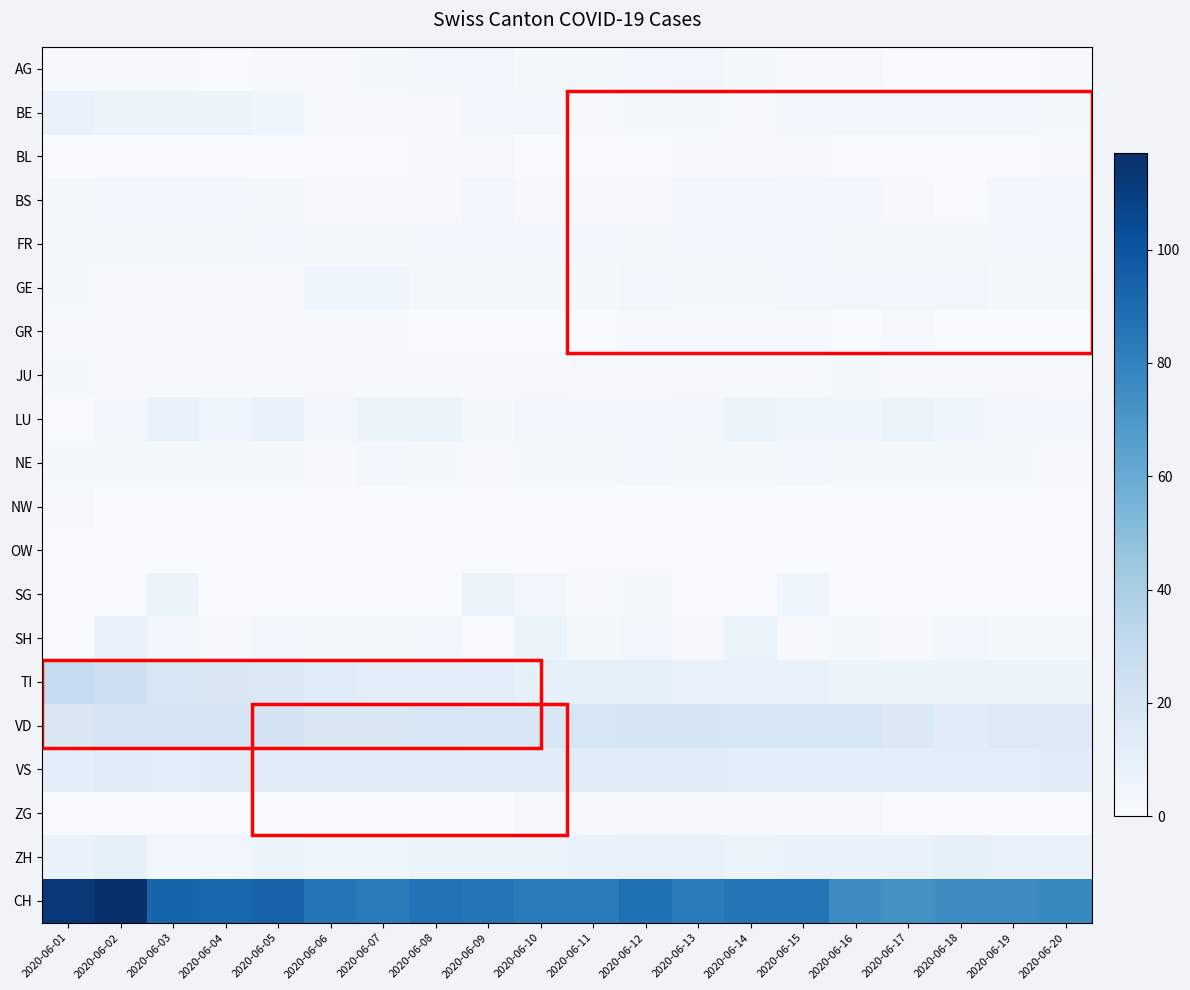

Which series has the largest total across all categories?

CH